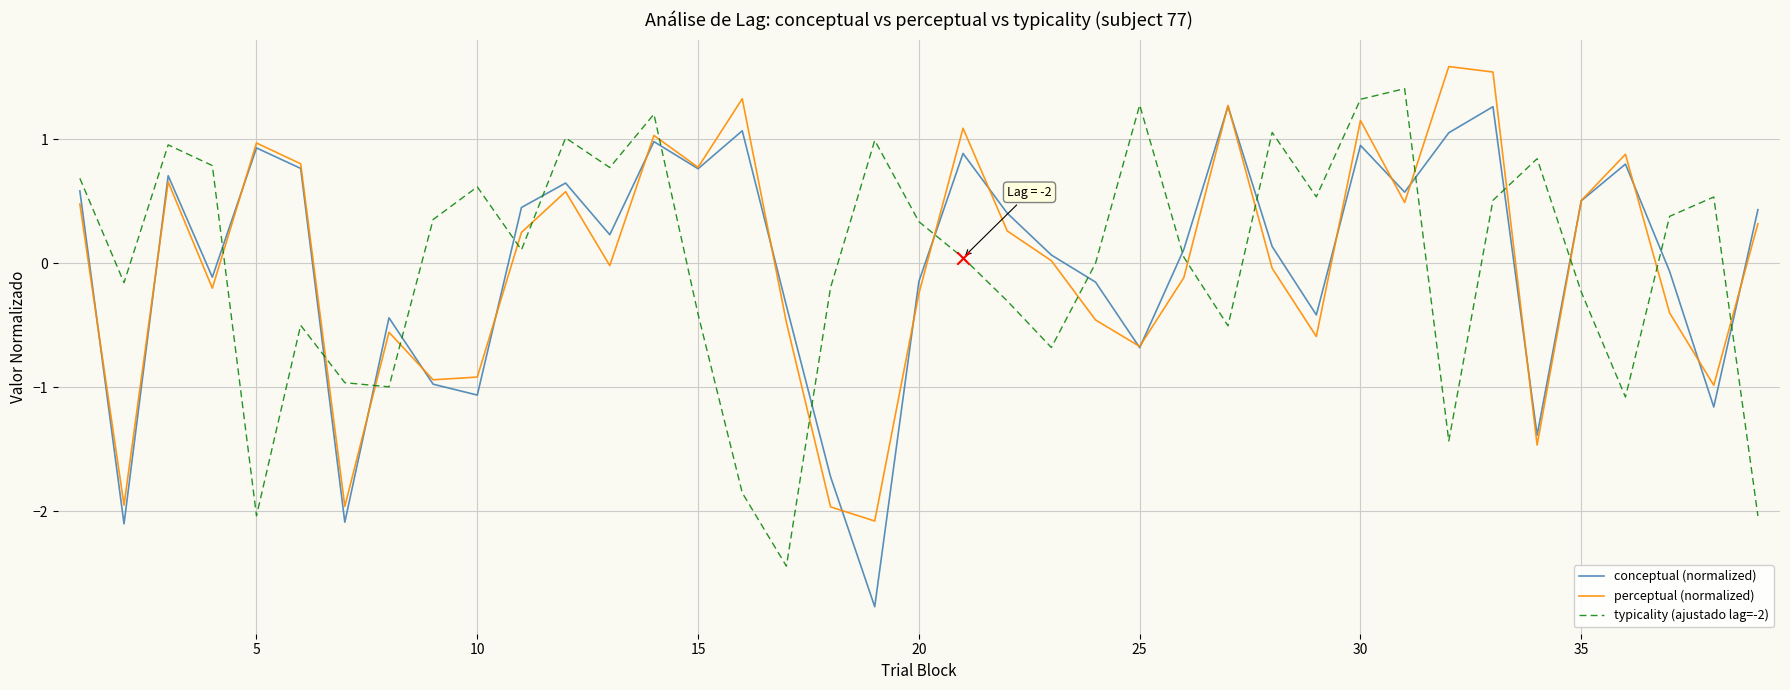

What are all the series names shown in the legend?

conceptual (normalized), perceptual (normalized), typicality (ajustado lag=-2)